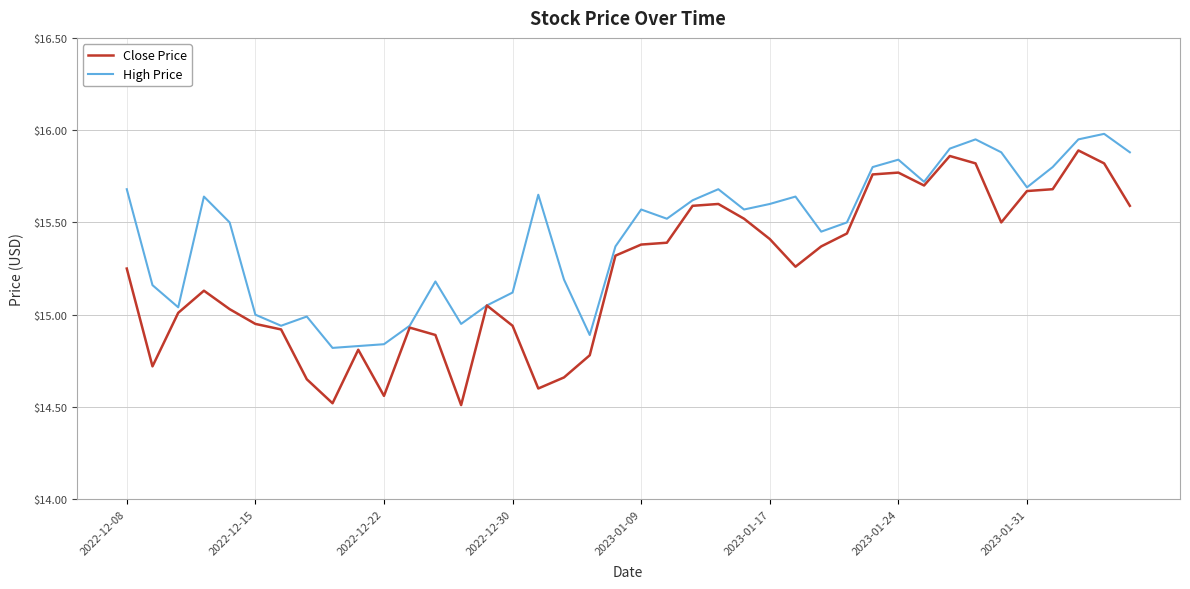

What are all the series names shown in the legend?

Close Price, High Price